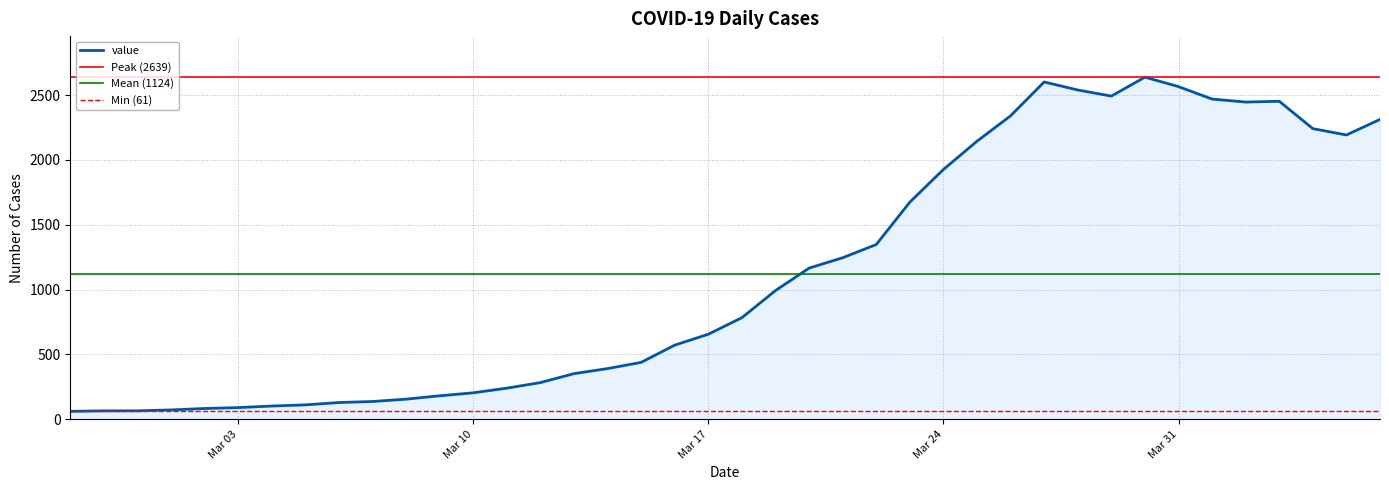

What is the lowest value of the value series?

61